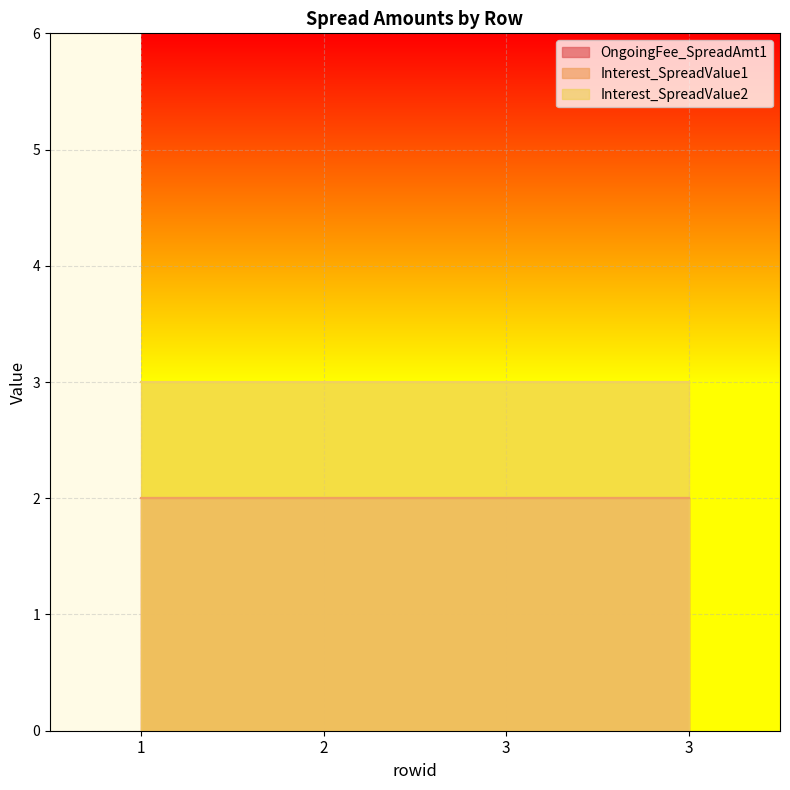

What is the maximum value for Interest_SpreadValue1?

2